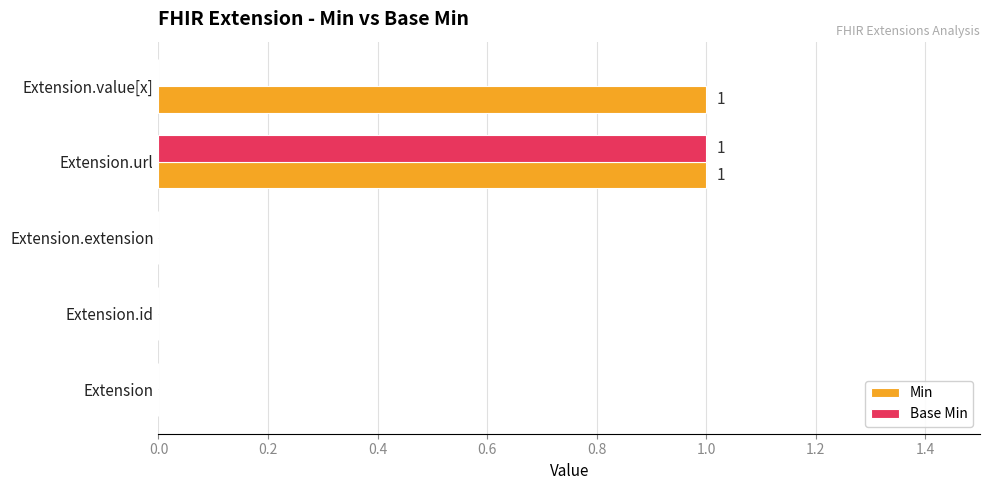

The Min series shows 0 at Extension. True or false?

True